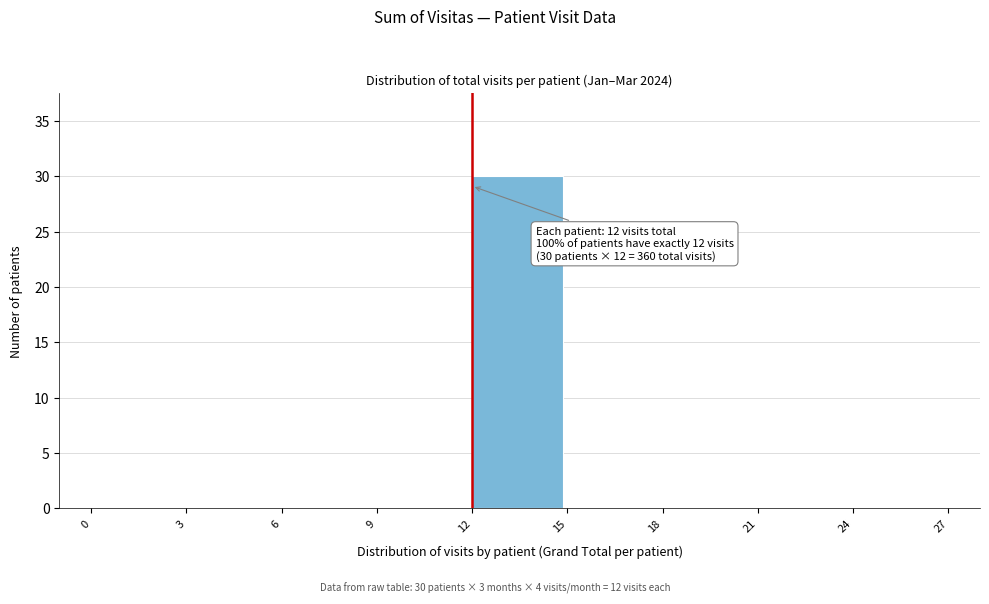

Which range on the x-axis has the tallest bar?

12 to 15